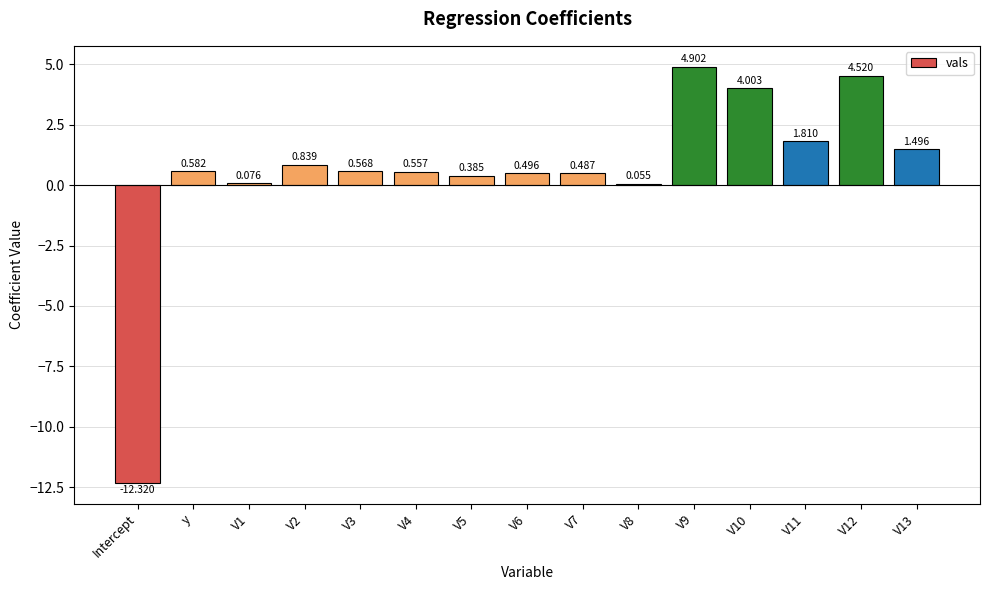

At which label does the data first exceed 0?

y